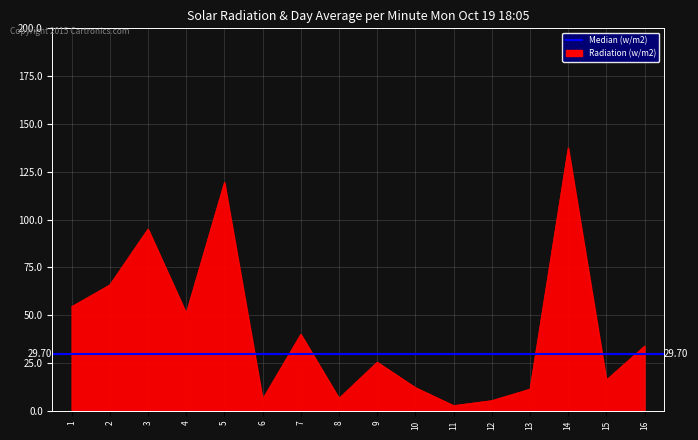

List the labels in order of value, largest first.

14, 5, 3, 2, 1, 4, 7, 16, 9, 15, 10, 13, 8, 6, 12, 11